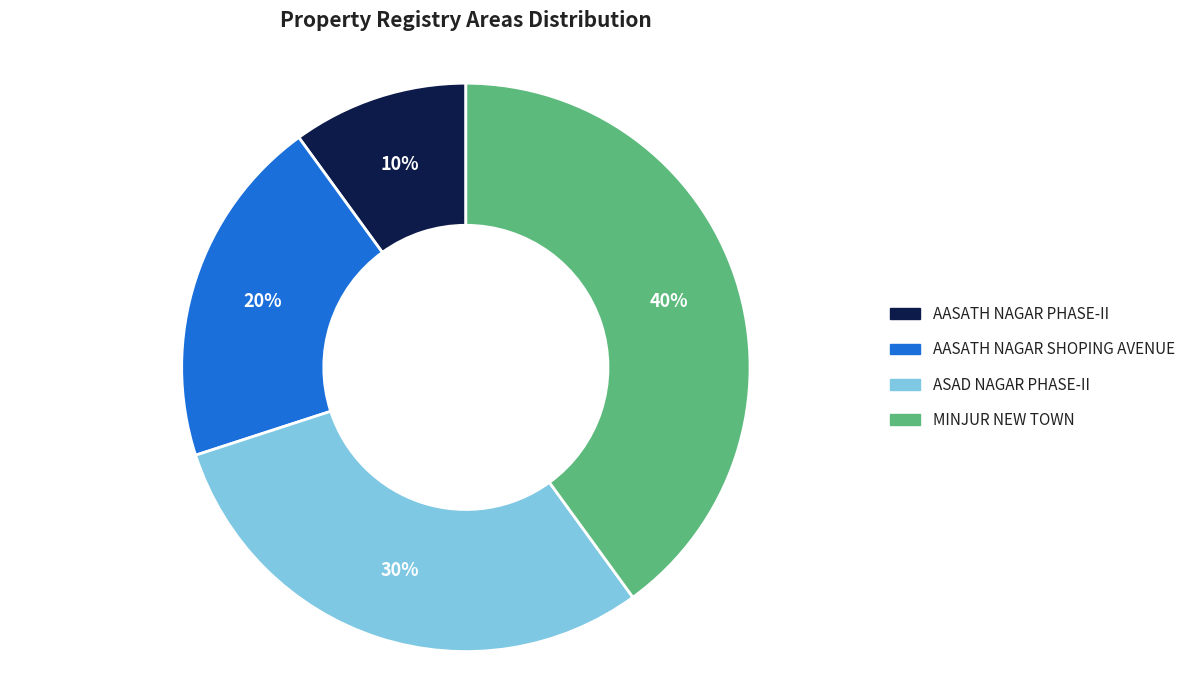

Is it true that AASATH NAGAR SHOPING AVENUE is 20% of the pie?

True